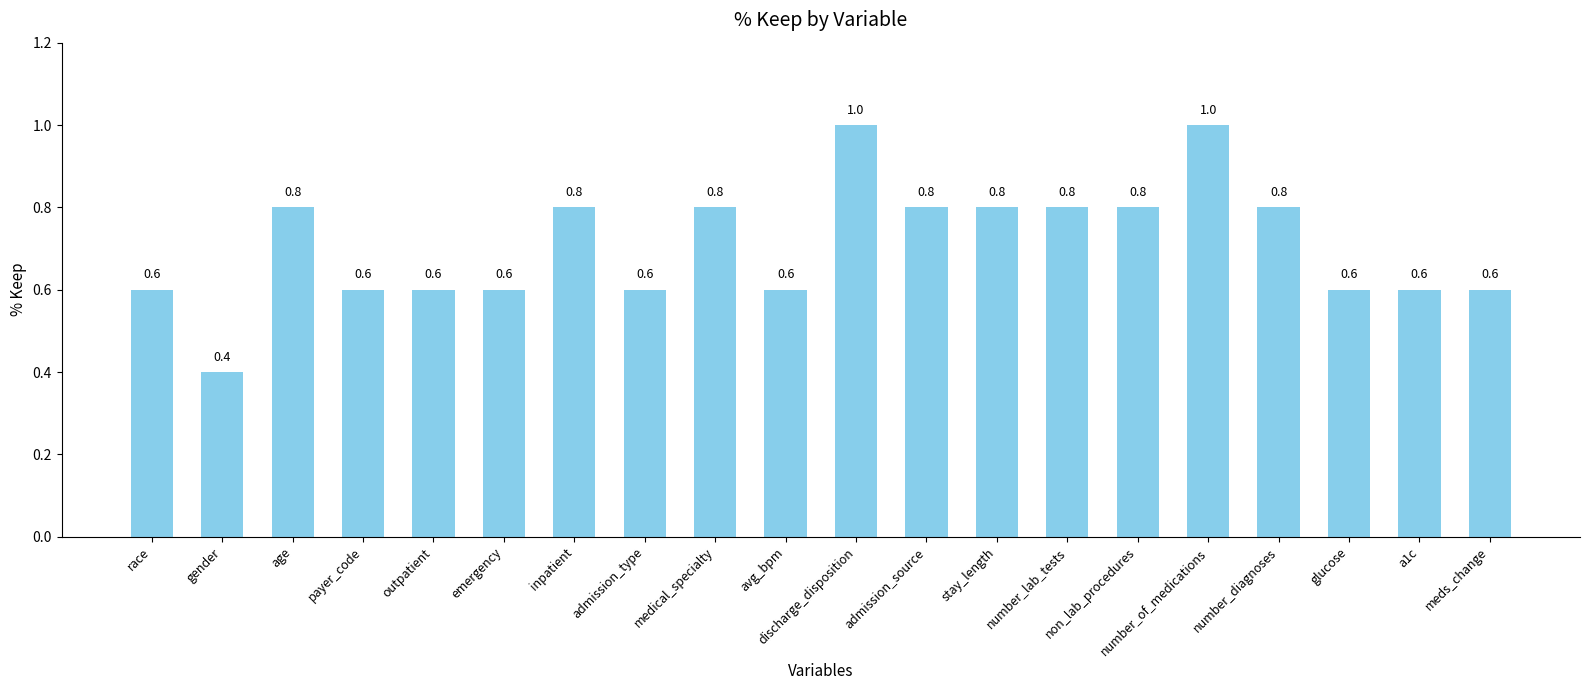

What position from the left is a1c?

19